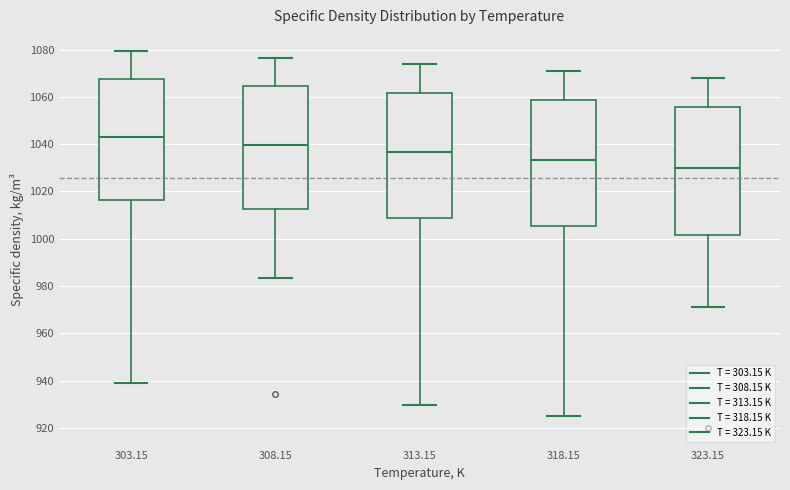

Reading left to right, read every box against the y-axis: the position of its median line, the range the box covers, and the ends of its whiskers. The values are not printed on the chart, so give them approximately, as read against the axis.

303.15: median 1044, box 1016 to 1068, whiskers 940 to 1080
308.15: median 1040, box 1012 to 1064, whiskers 984 to 1076
313.15: median 1036, box 1008 to 1062, whiskers 930 to 1074
318.15: median 1034, box 1006 to 1058, whiskers 924 to 1072
323.15: median 1030, box 1002 to 1056, whiskers 972 to 1068